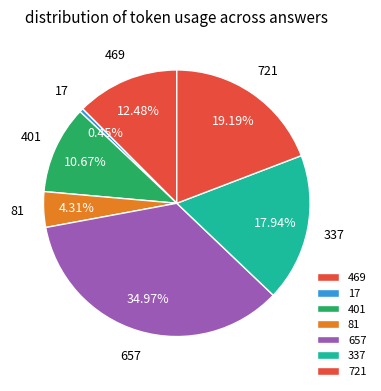

Is 17 the majority of the pie?

No